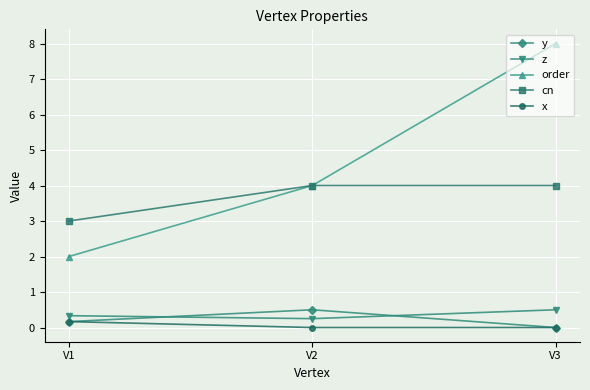

Which series has the widest spread of values?

order